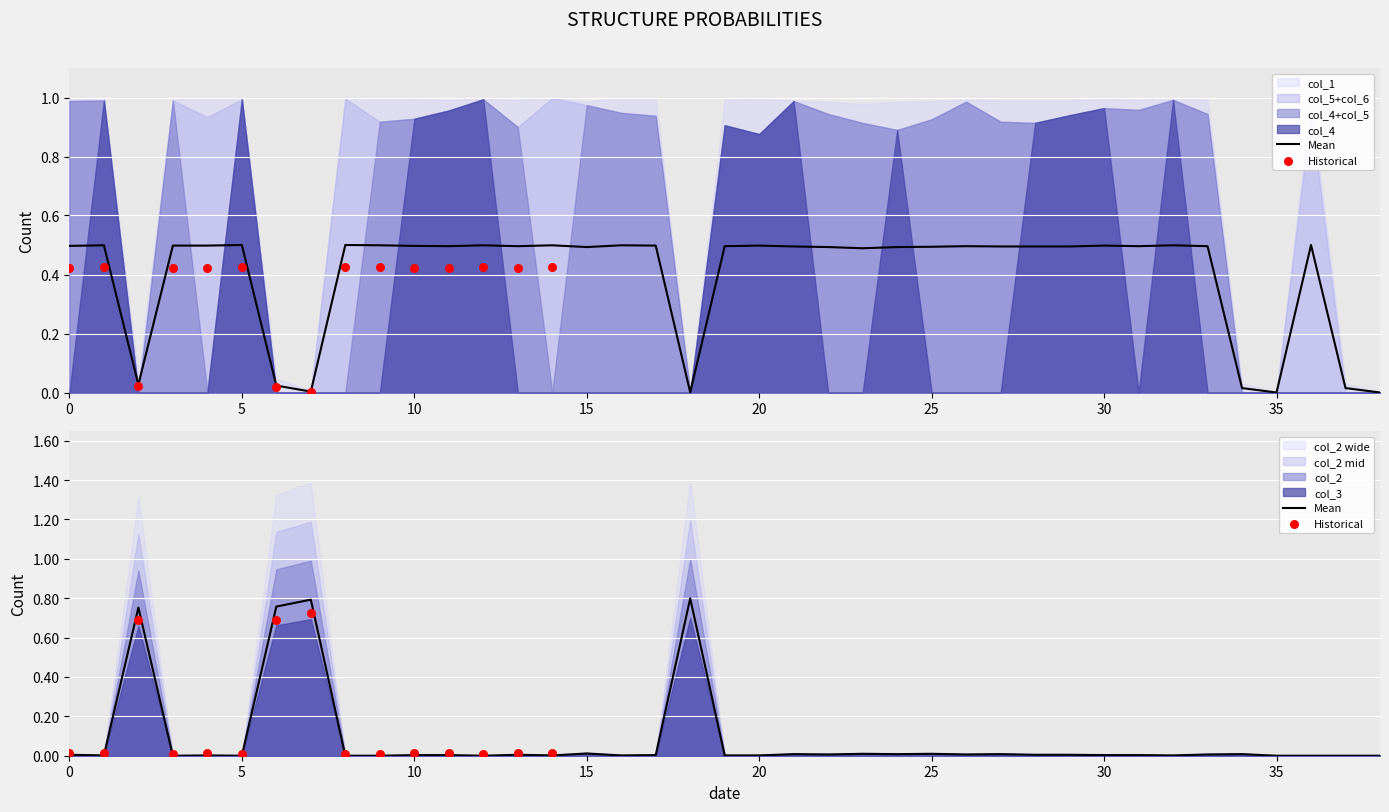

What is the total value across all series at 24?

1.0